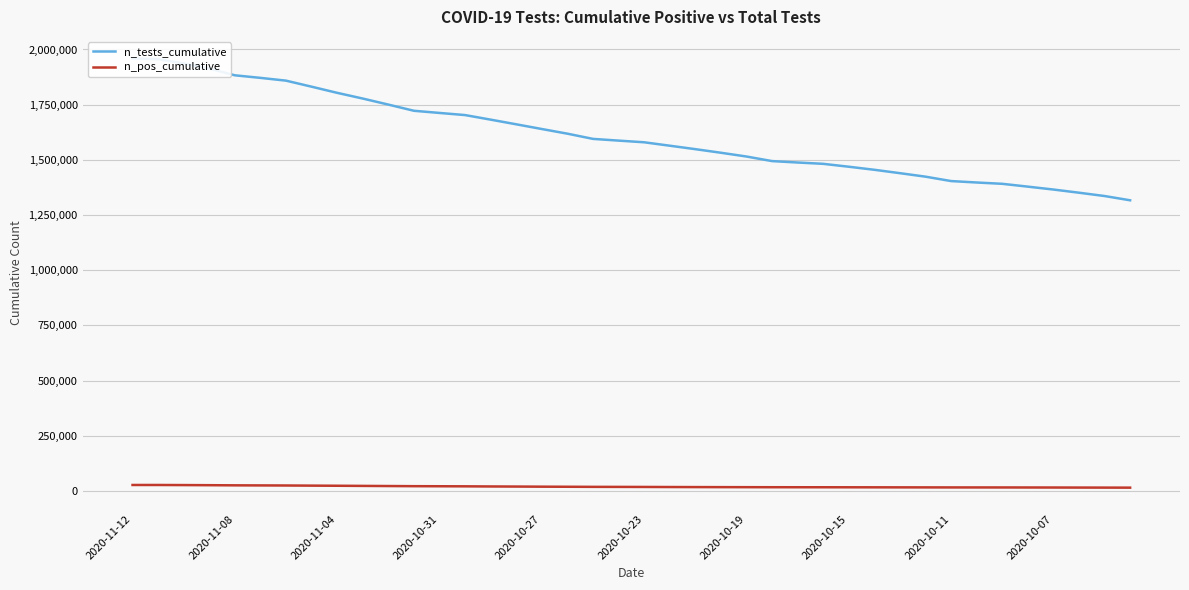

Is it true that n_pos_cumulative equals 11704 at 2020-10-07?

False